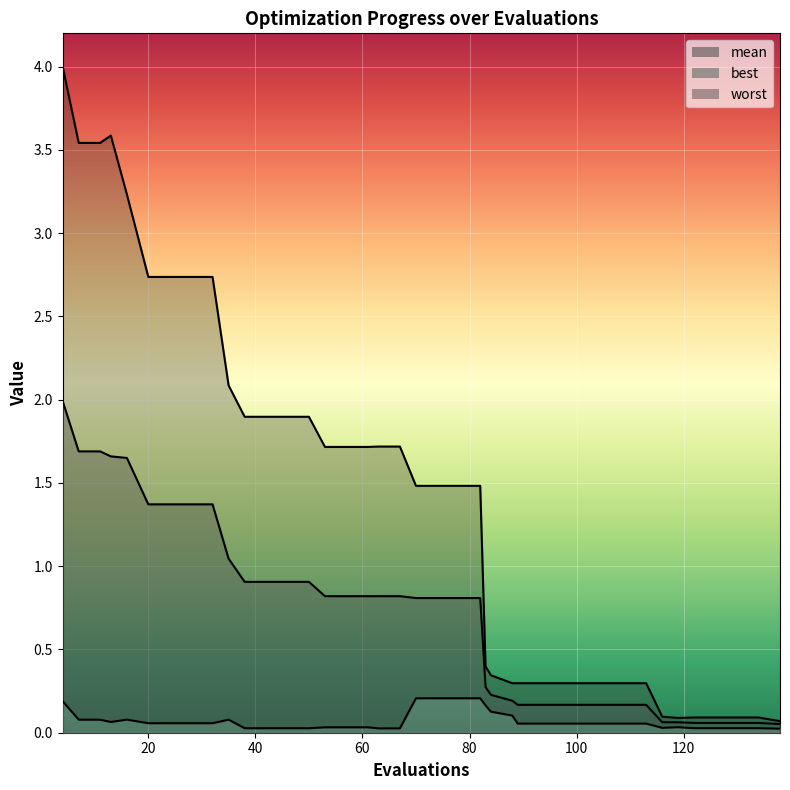

True or false: mean and best intersect in this chart.

False